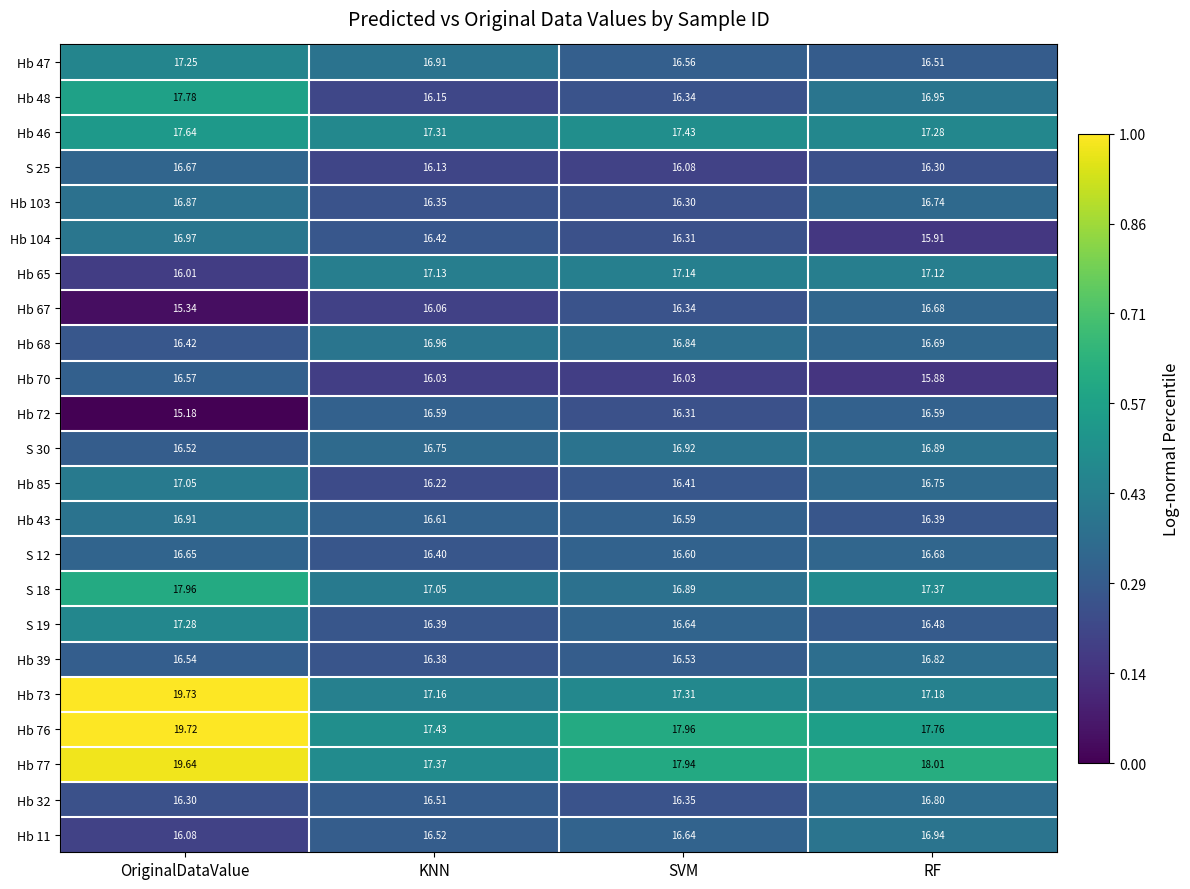

At which label is Hb 77 closest to 18?

RF